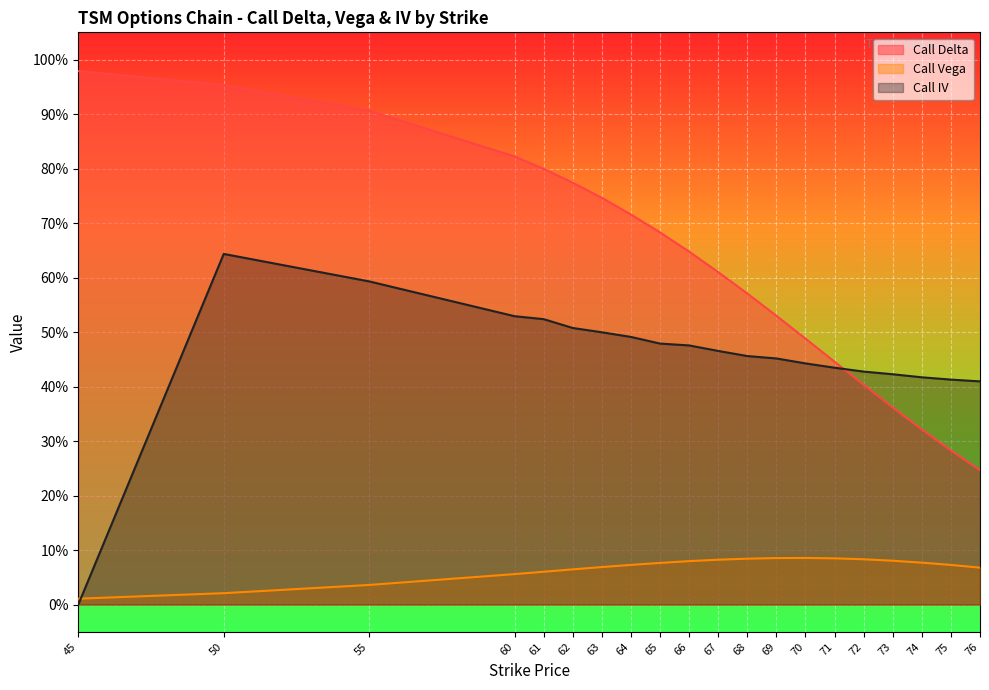

How many interior local peaks does the Call Vega series have?

1